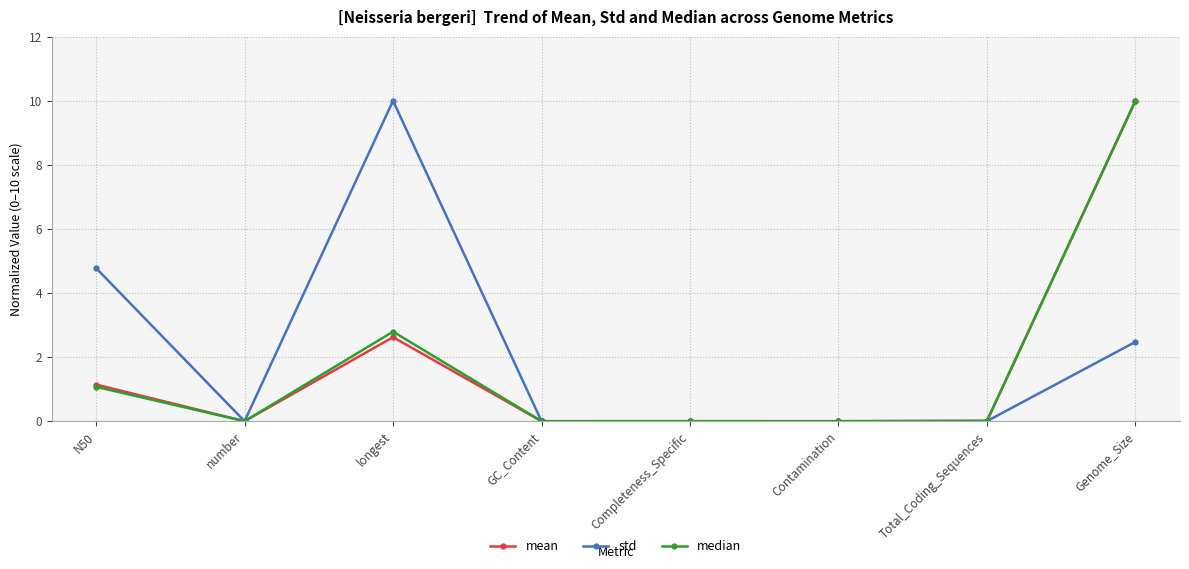

The value of std at longest is 14.6. True or false?

False